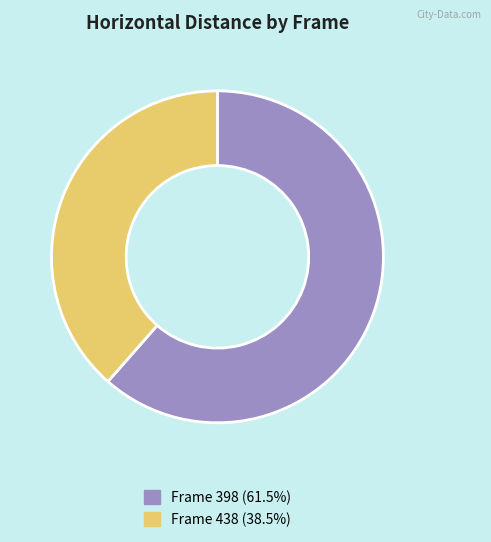

Is there a majority slice in this chart?

Yes